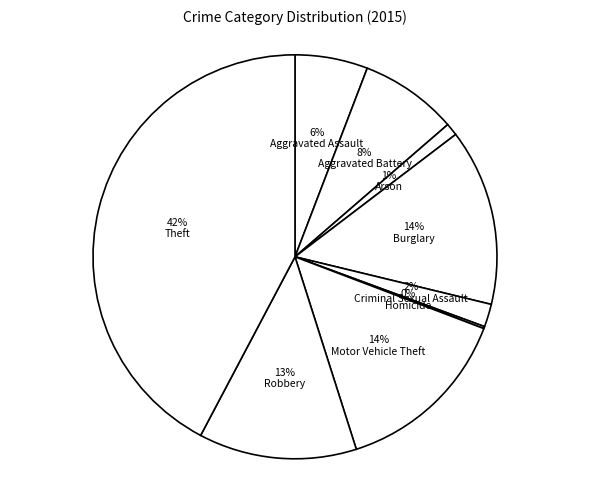

To the nearest percent, what is the difference between the largest and smallest slice percentages?

42%